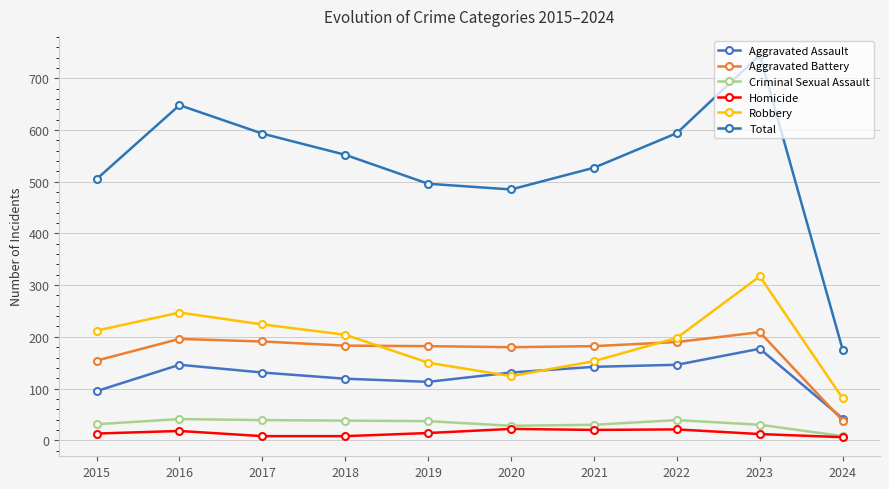

Which series has the largest total across all categories?

Total